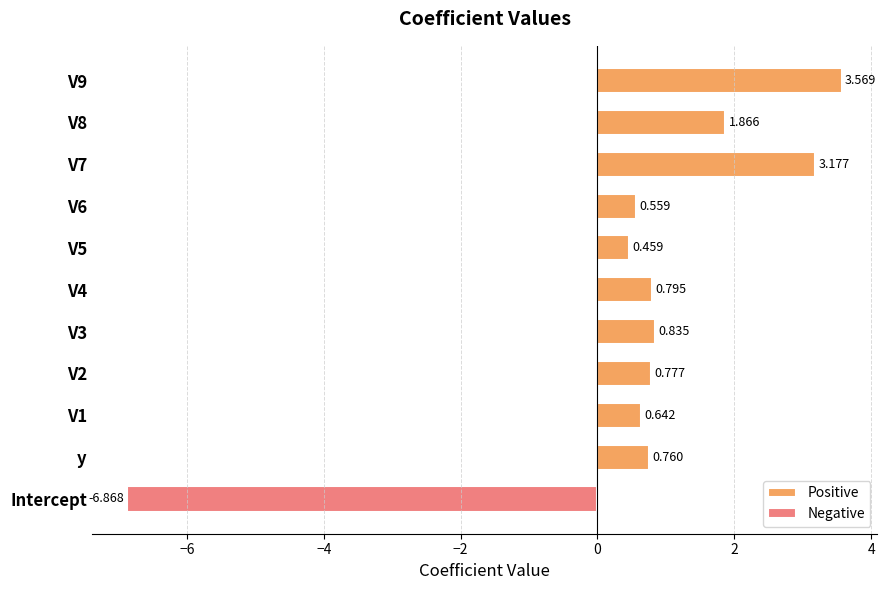

What is the value of the Positive bar at the 7th from the left?

0.5